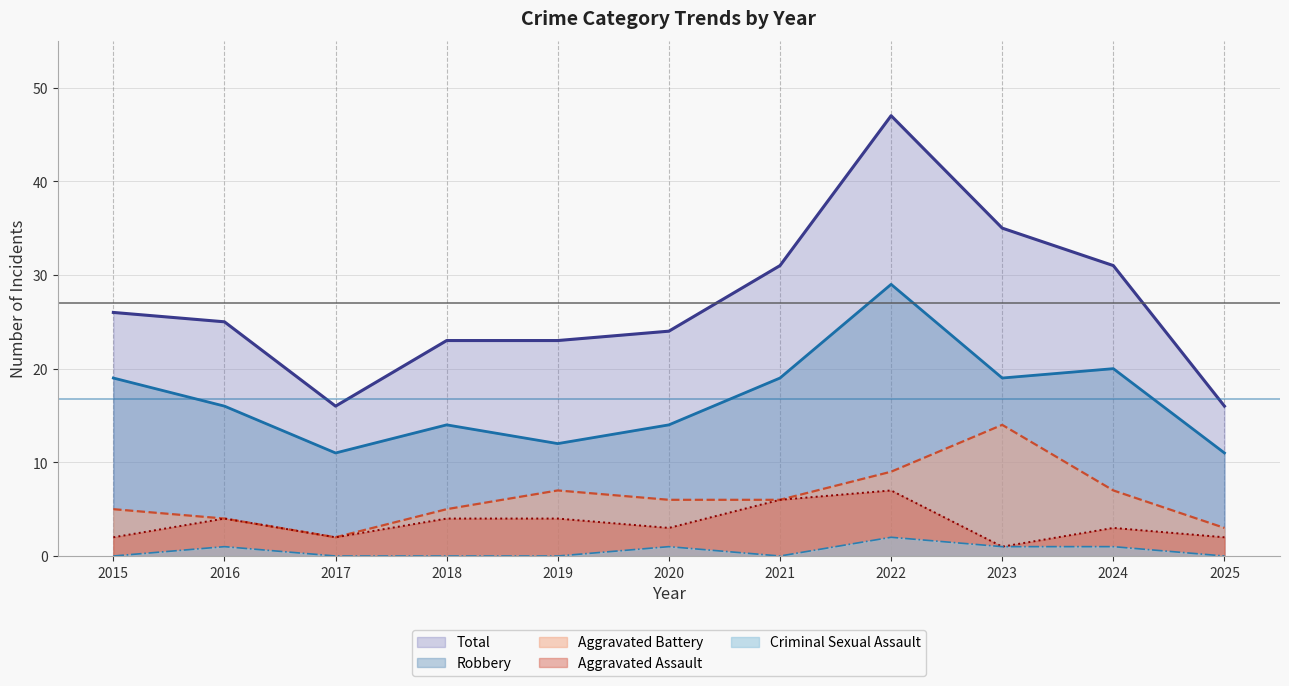

What is the value of the Total point at the 5th from the left?

23